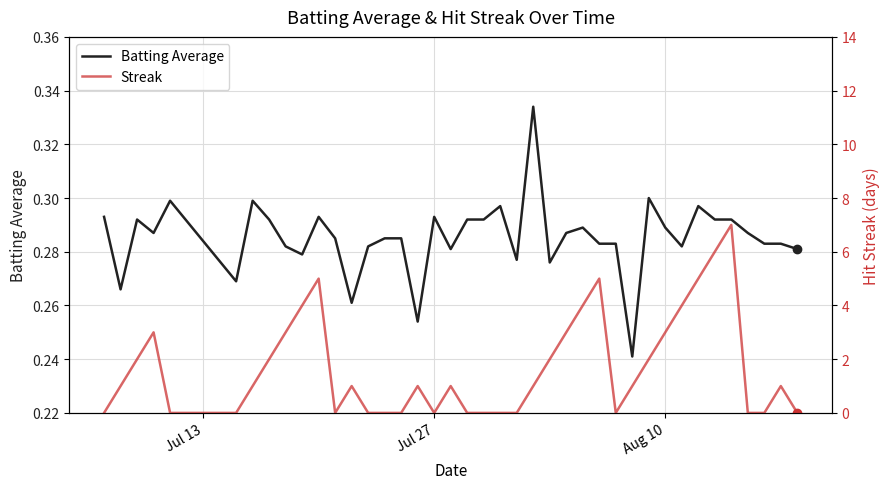

How many interior local peaks does the Batting Average series have?

10